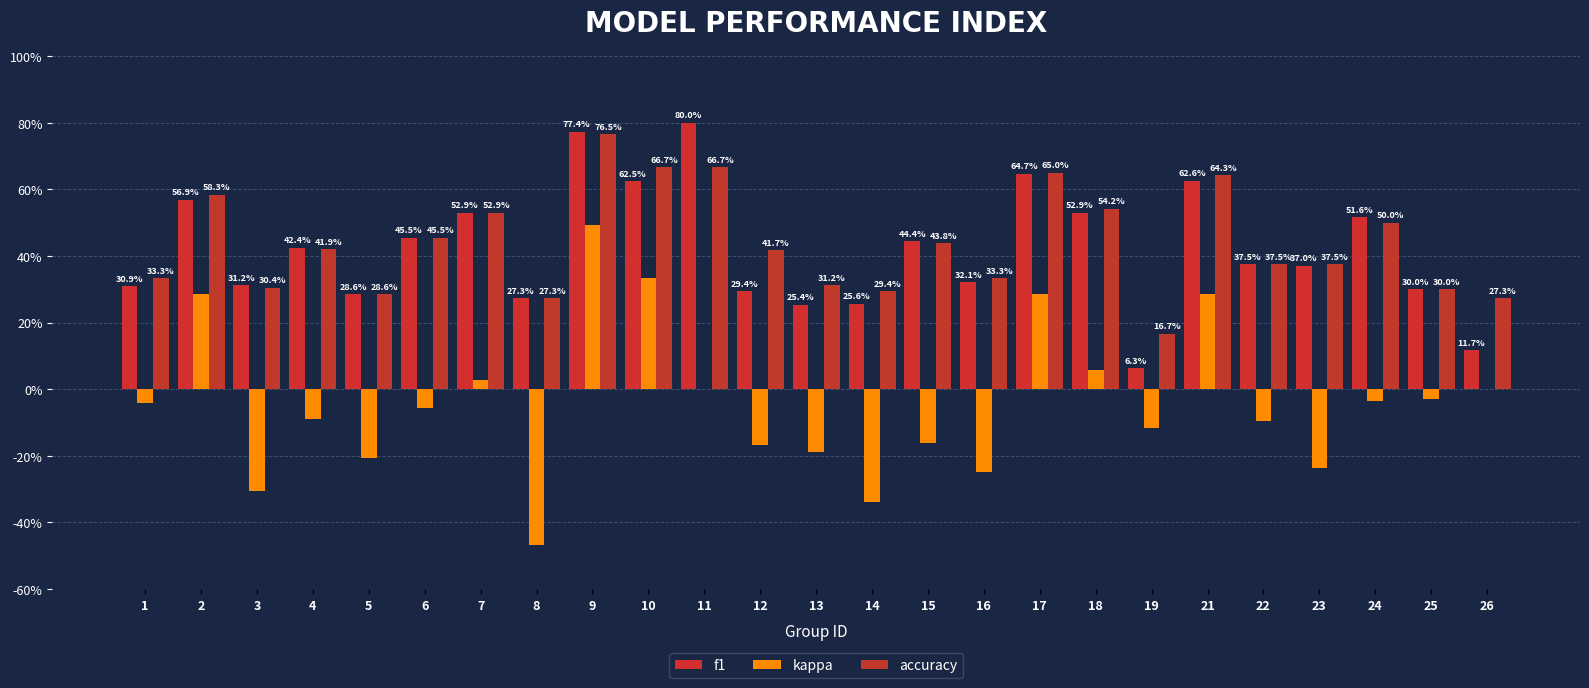

Which series changed the most between 1 and 21?

kappa